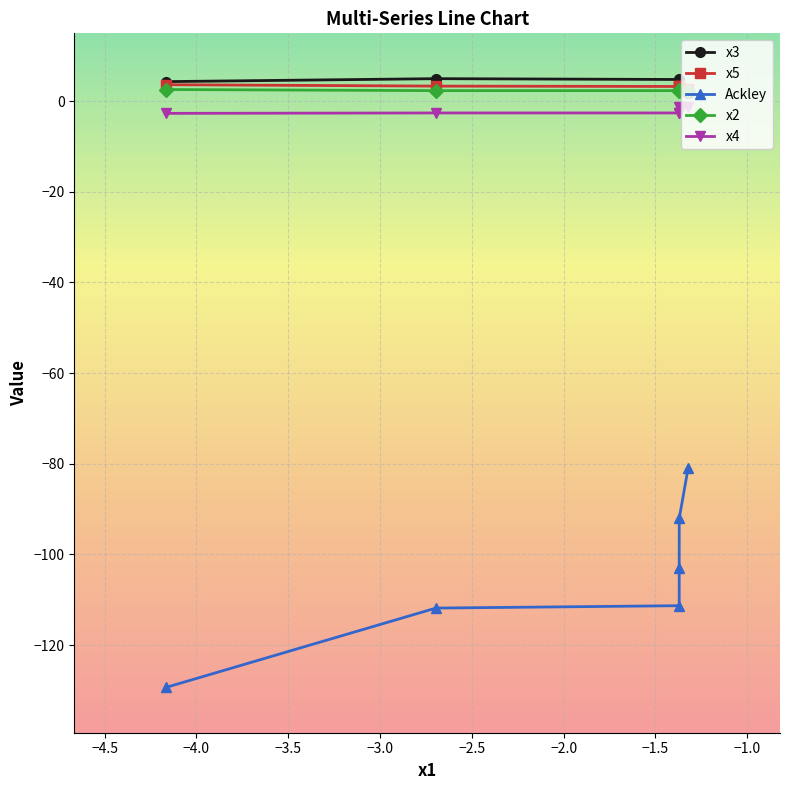

Which series has the largest range (max minus min)?

Ackley